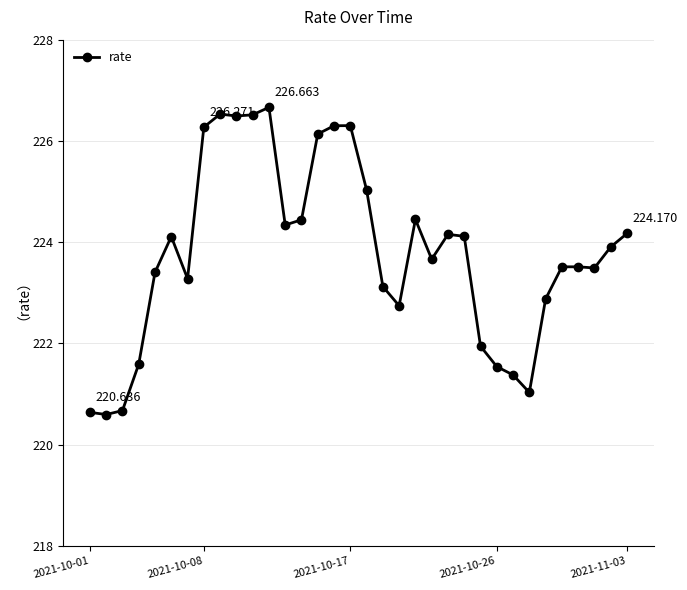

True or false: the data has more than 0 interior local peaks.

True